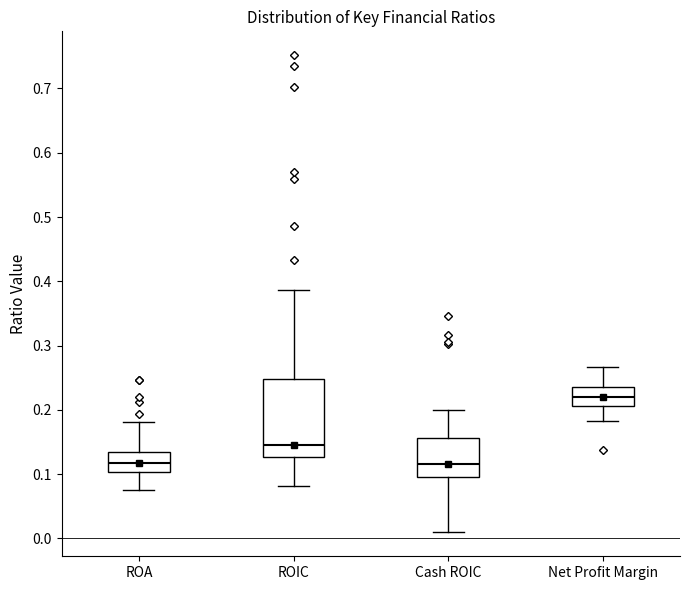

Reading left to right, transcribe this box plot: for each box, give where its median line is, the range the box spans, and where its two whiskers end, as read against the y-axis. The values are not printed on the chart, so give them approximately, as read against the axis.

ROA: median 0.12, box 0.10 to 0.14, whiskers 0.08 to 0.18
ROIC: median 0.15, box 0.13 to 0.25, whiskers 0.08 to 0.39
Cash ROIC: median 0.12, box 0.10 to 0.16, whiskers 0.01 to 0.20
Net Profit Margin: median 0.22, box 0.21 to 0.24, whiskers 0.18 to 0.27